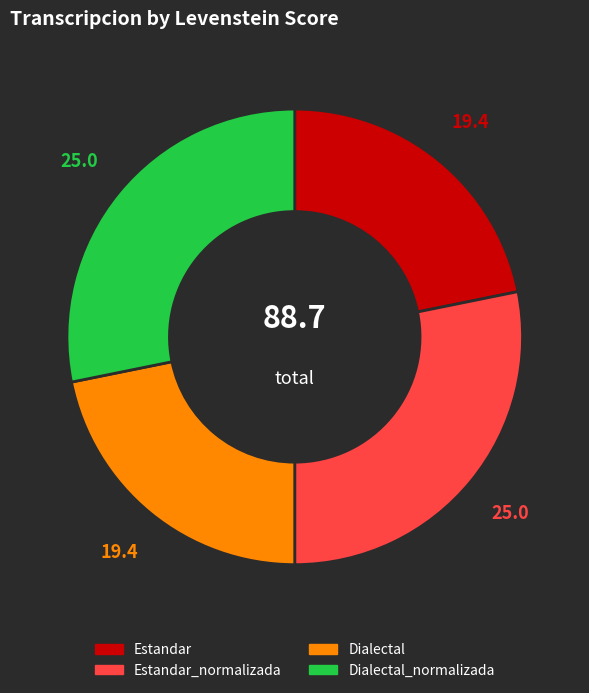

Is there a majority slice in this chart?

No